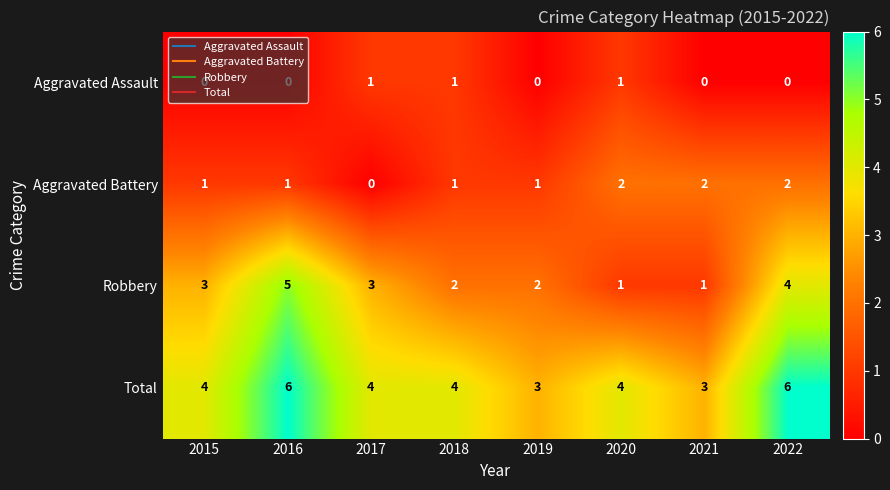

How many Aggravated Battery values are between 1 and 2?

7